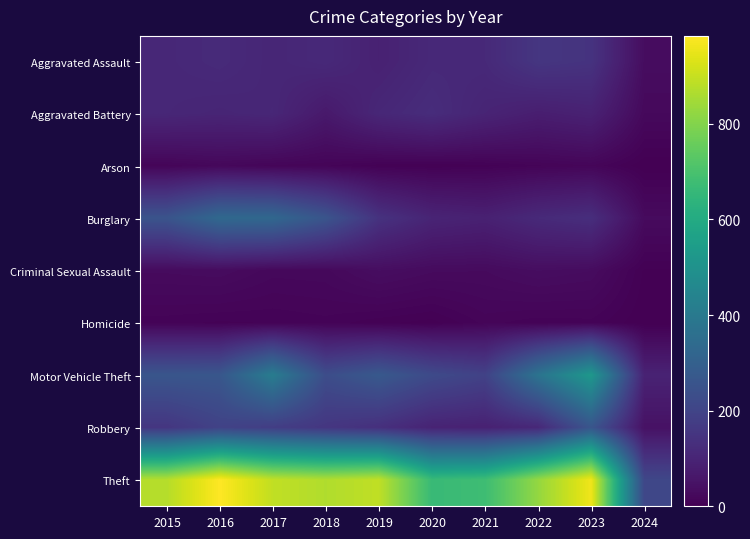

What is the spread (max minus min) of values at 2020?

664